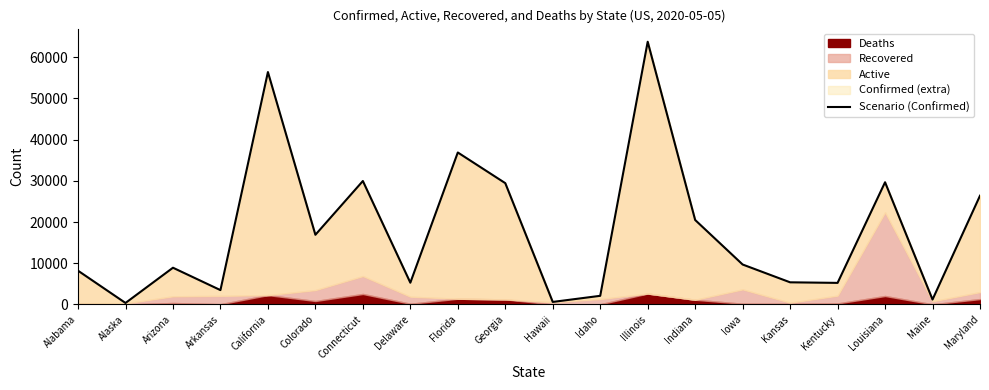

How many values exceed 9703?

9